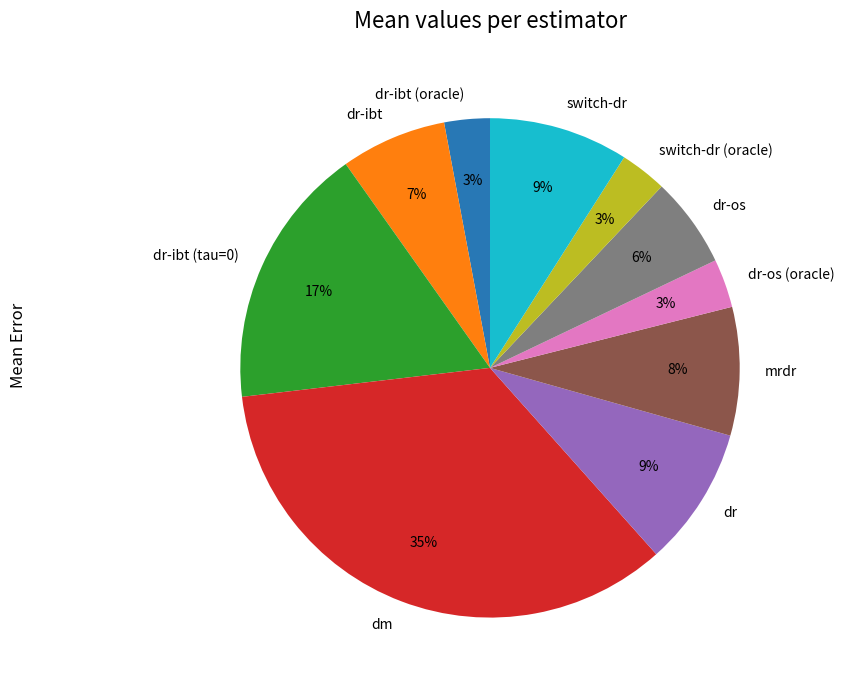

What is the largest slice in the pie chart?

dm